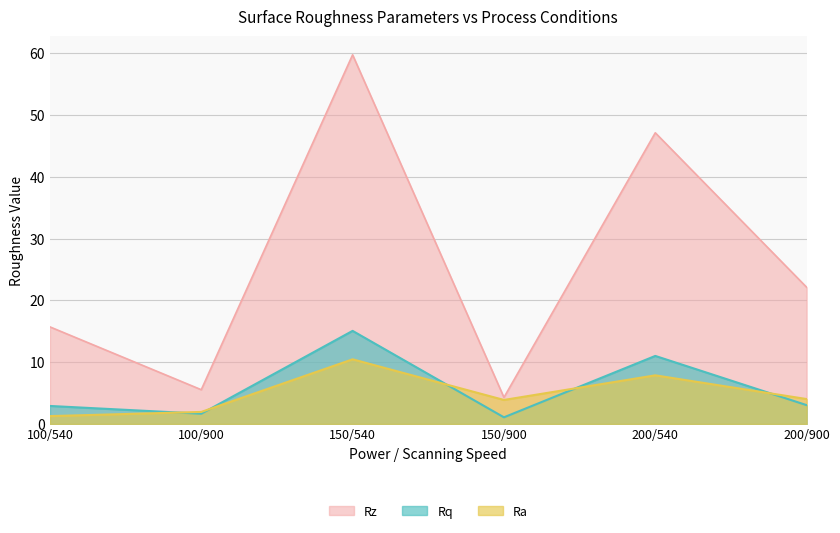

How many values in the Ra series exceed 4?

3